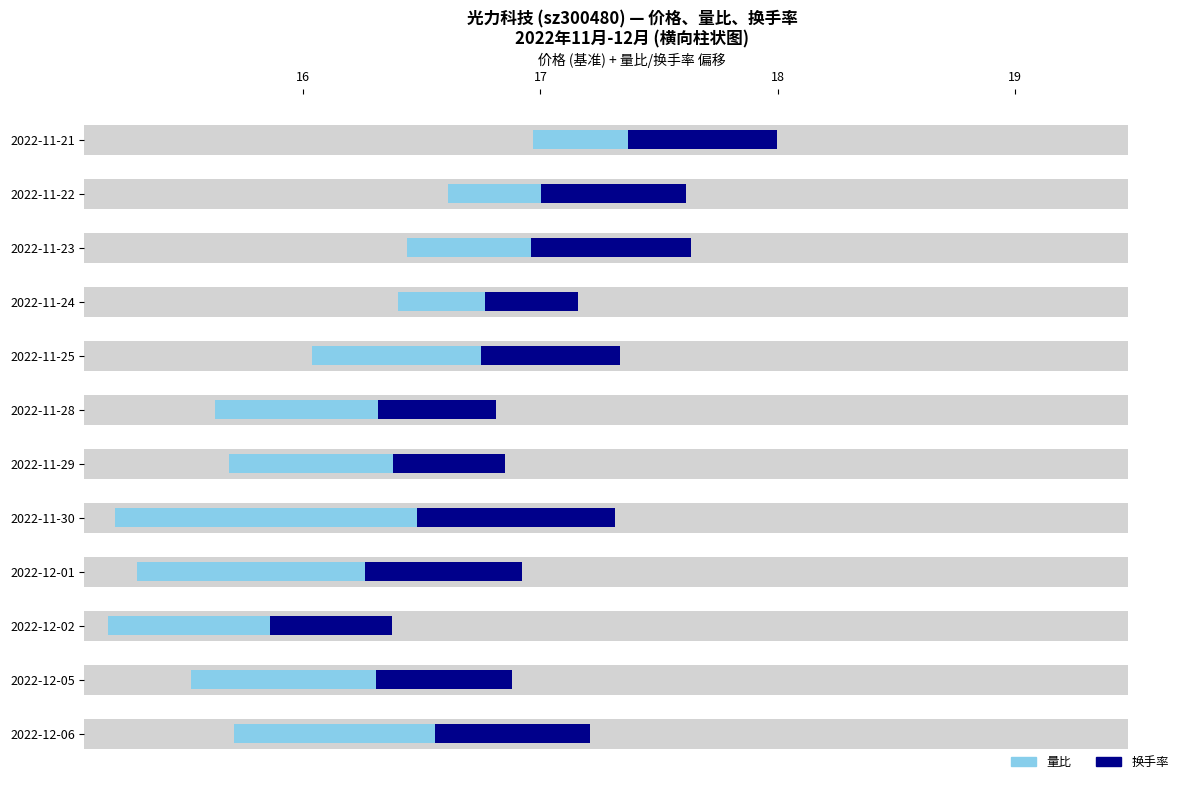

What is the average value of the 换手率 (span) series?

0.6